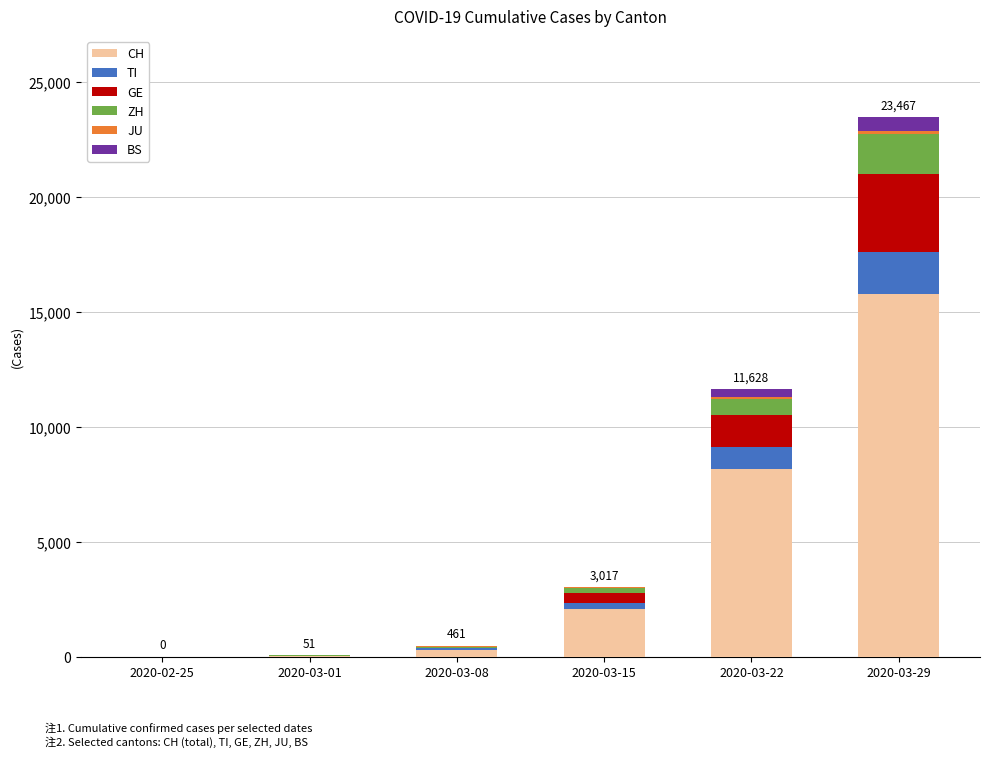

At which category is the sum across all series the highest?

2020-03-29